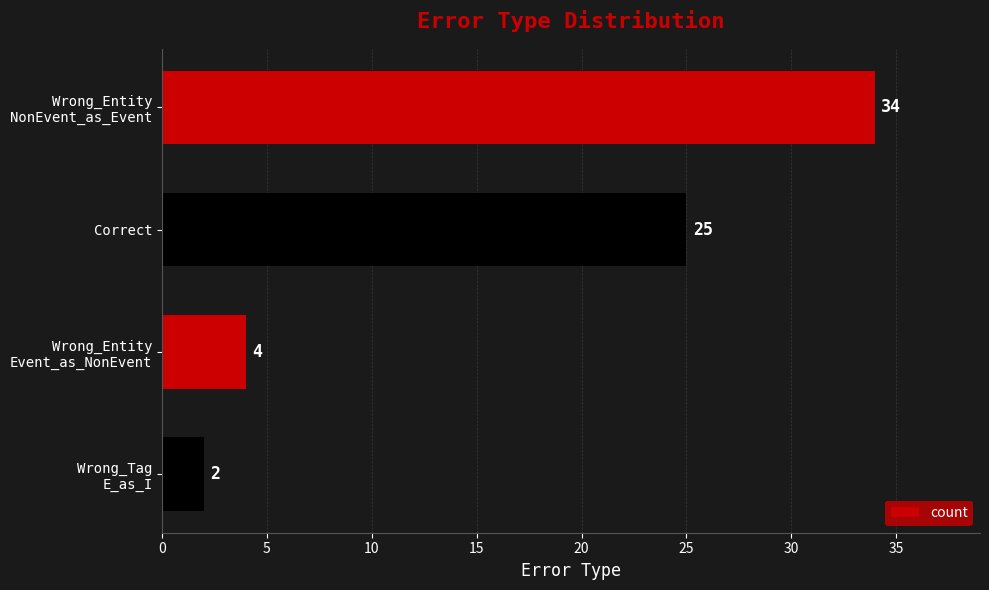

What is the value of the 2nd bar from the top?

25